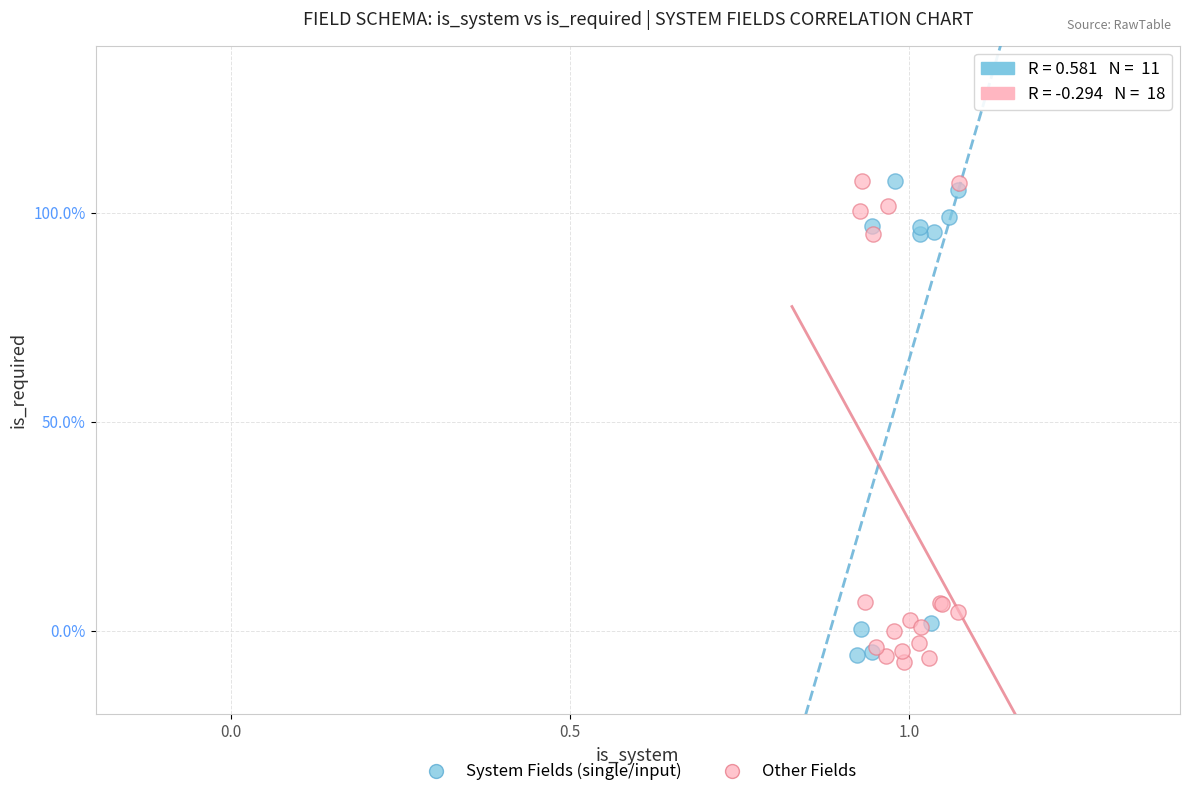

What are all the series names shown in the legend?

System Fields (single/input), Other Fields